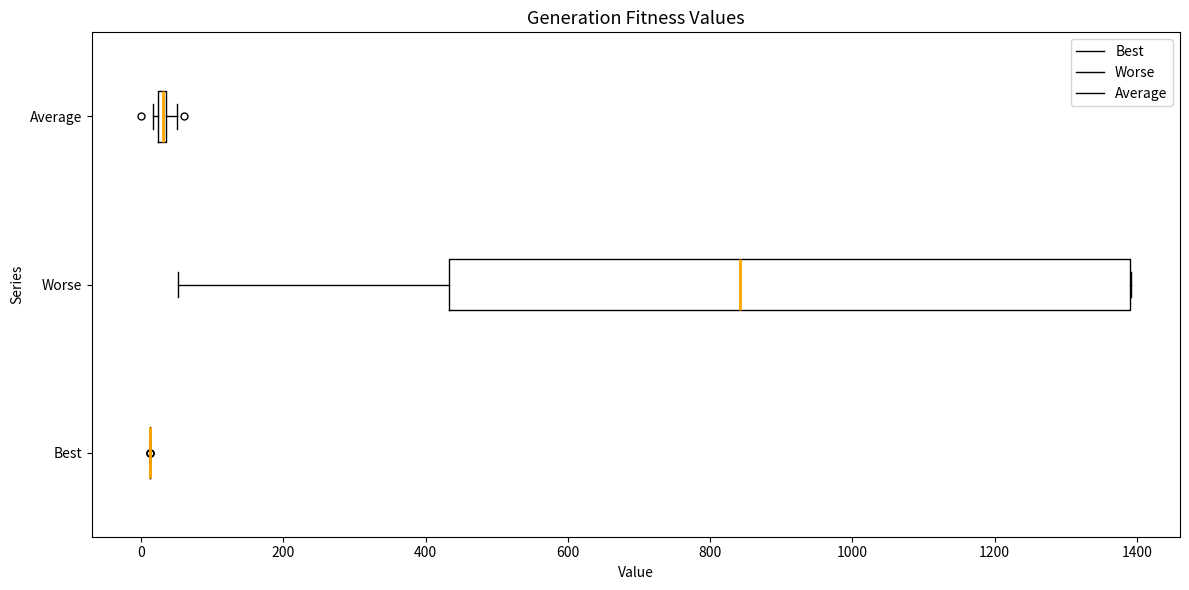

Which box is the widest, from its left edge to its right edge?

Worse